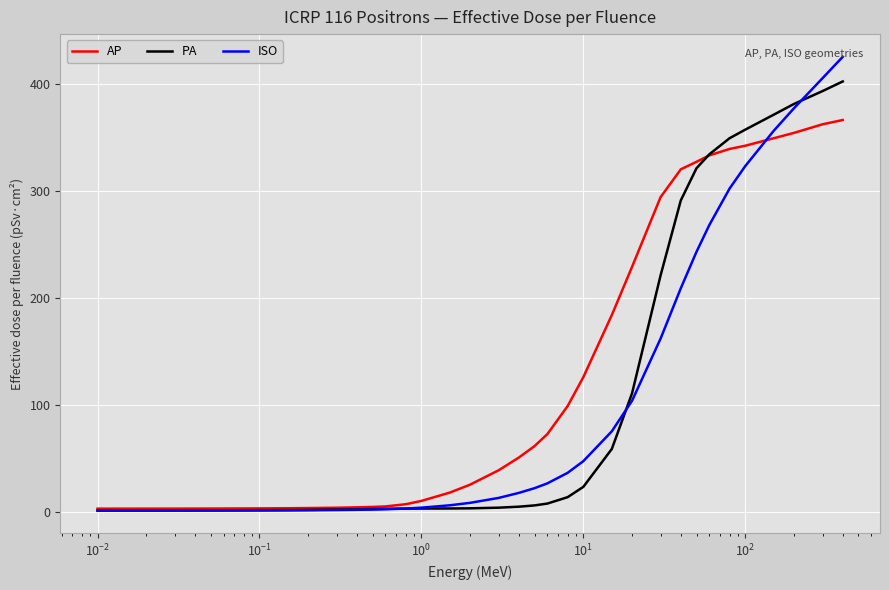

Rank the series by their maximum value, from highest to lowest.

ISO, PA, AP